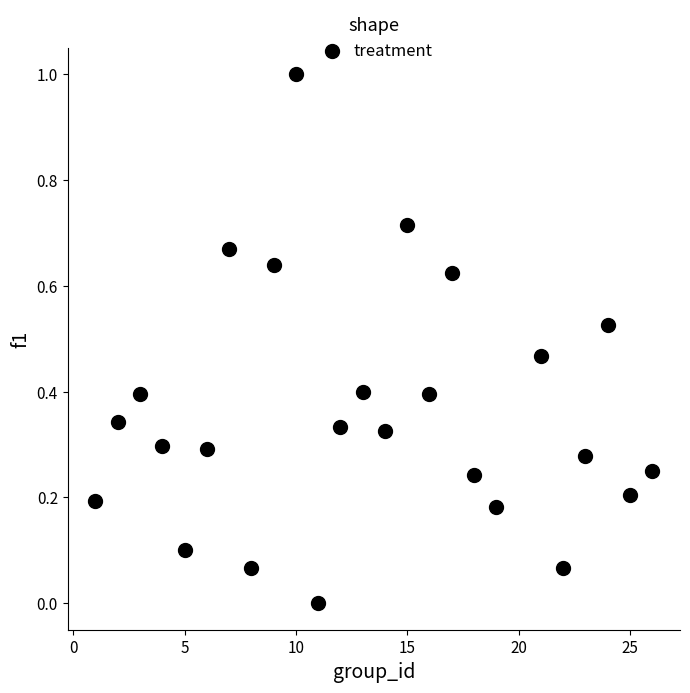

What is the range of X values (max minus min)?

25.0